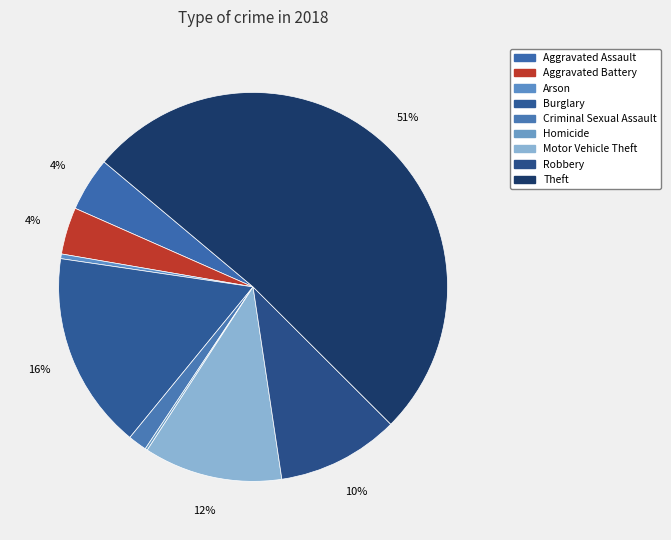

What is the change in value from Criminal Sexual Assault to Theft?

+255